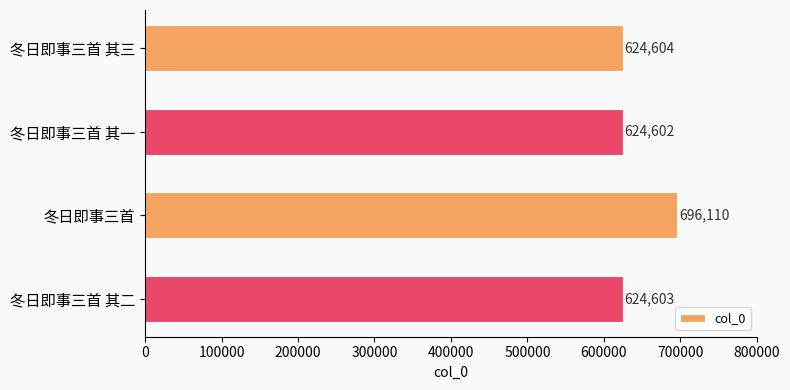

What position from the bottom is 冬日即事三首?

2